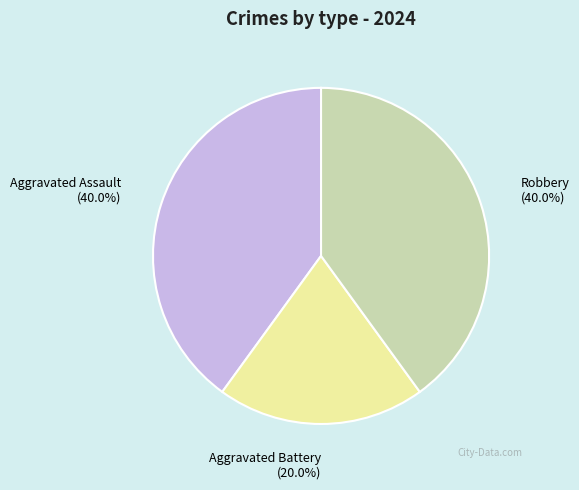

How many segments does this pie chart have?

3